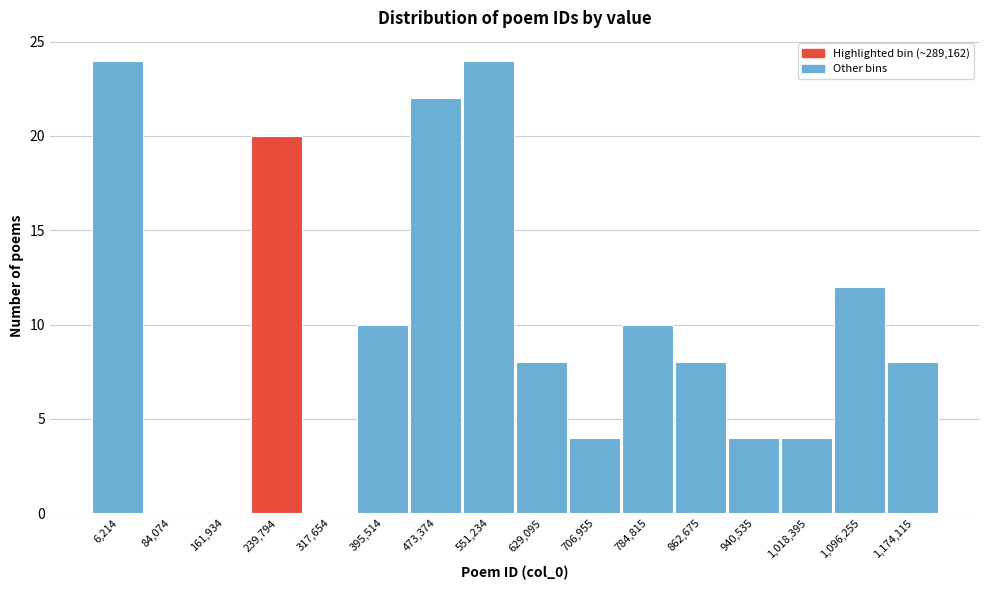

Reading left to right, transcribe all the data shown in this chart.

6,214=24	84,074=0	161,934=0	239,794=20	317,654=0	395,514=10	473,374=22	551,234=24	629,095=8	706,955=4	784,815=10	862,675=8	940,535=4	1,018,395=4	1,096,255=12	1,174,115=8